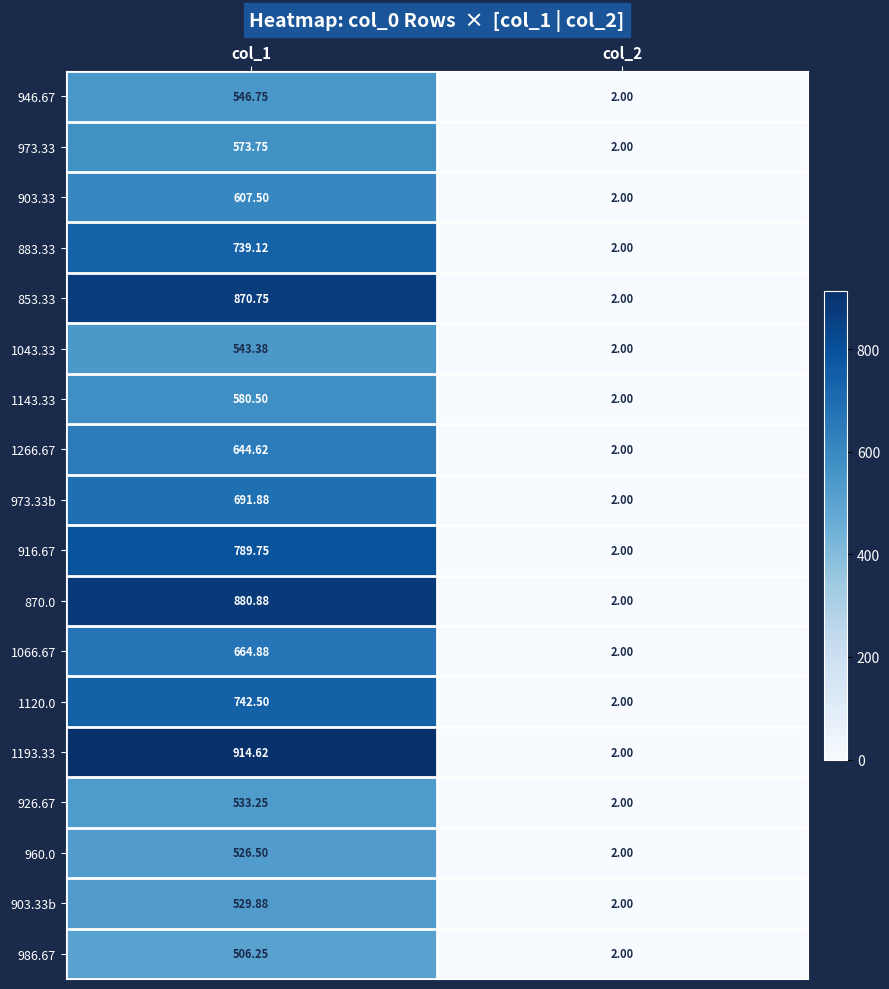

Is the value of 973.33b at col_2 greater than the value of 946.67 at col_1?

No